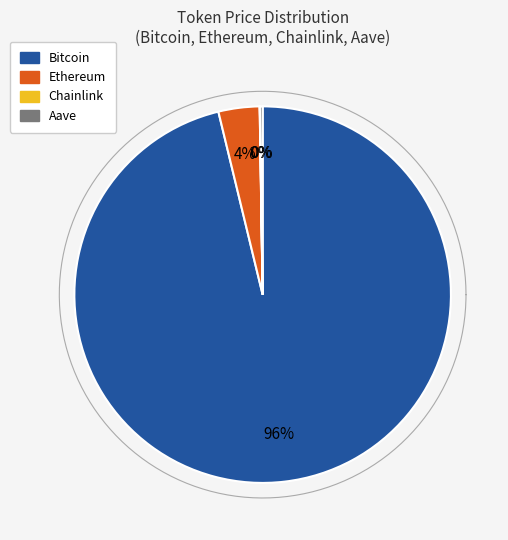

How many slices are in this pie chart?

4